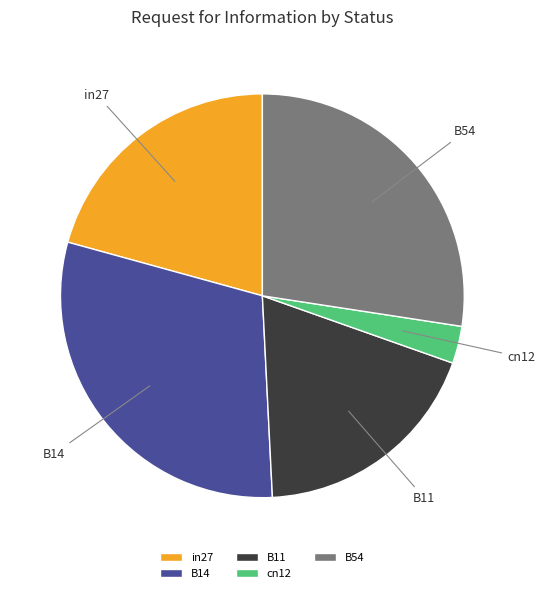

What is the smallest slice in the pie chart?

cn12